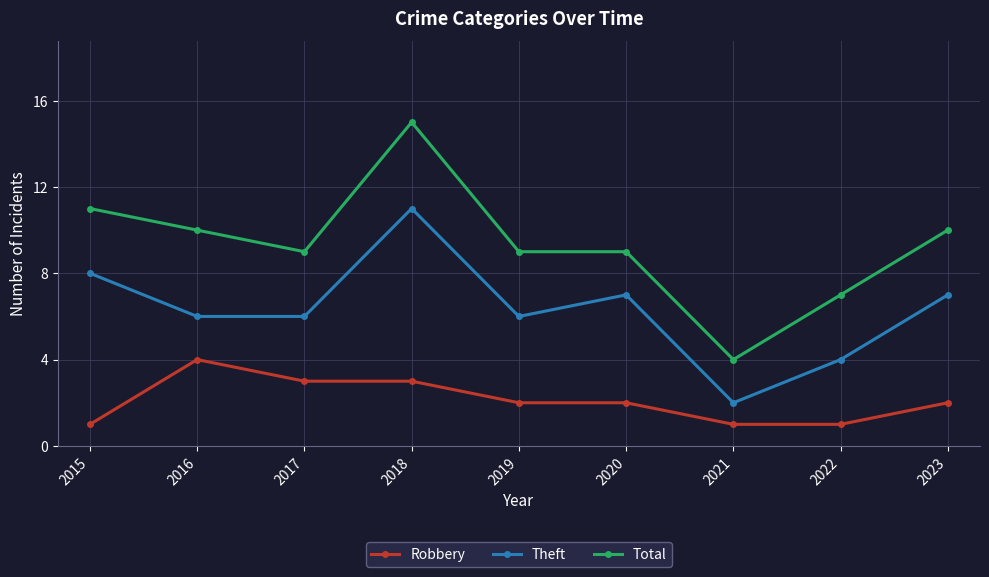

How many distinct data groups are displayed?

3